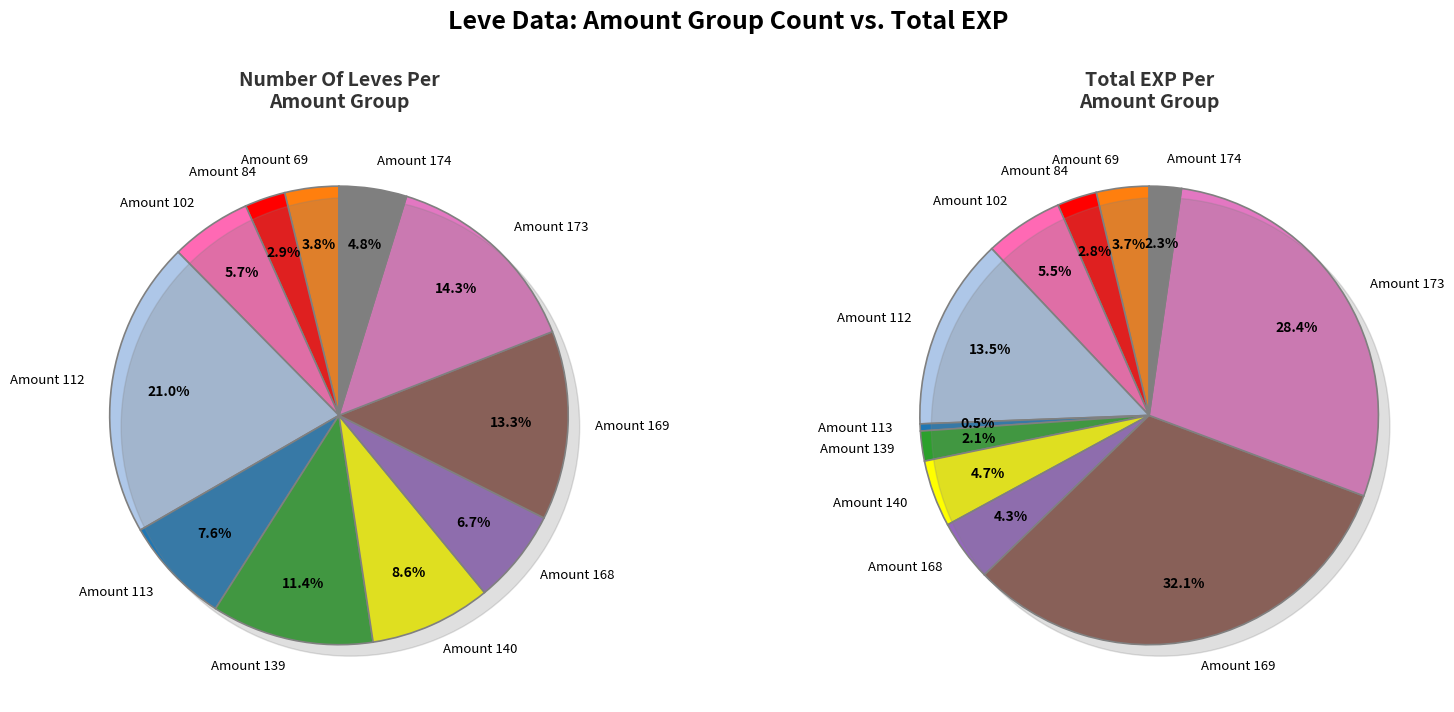

Does 9 account for over 50% of the chart?

No